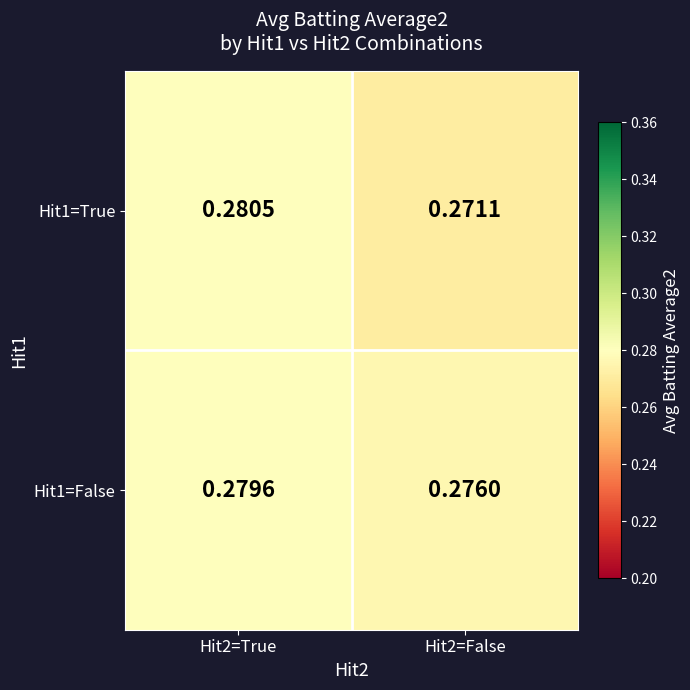

Is the value of Hit1=False at Hit2=False greater than the value of Hit1=True at Hit2=True?

No